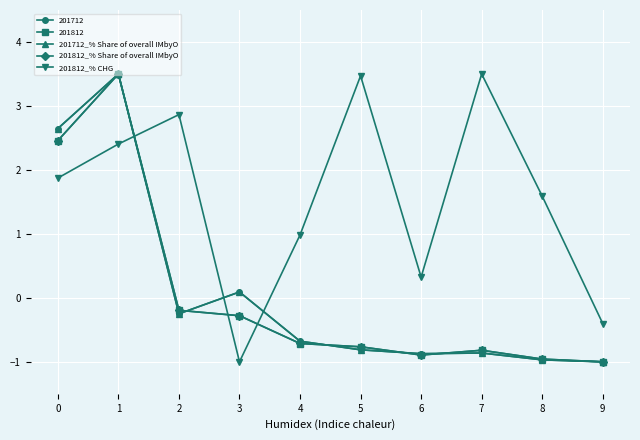

In 201812_% CHG, how many points are higher than both neighbors (excluding endpoints)?

3